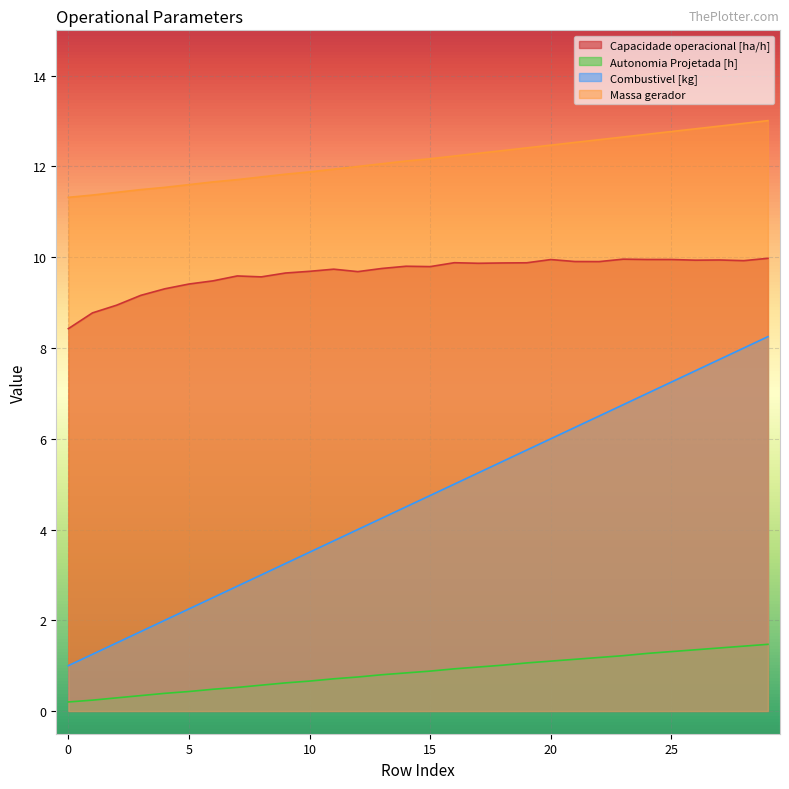

True or false: Autonomia Projetada [h] and Massa gerador cross at least once.

False